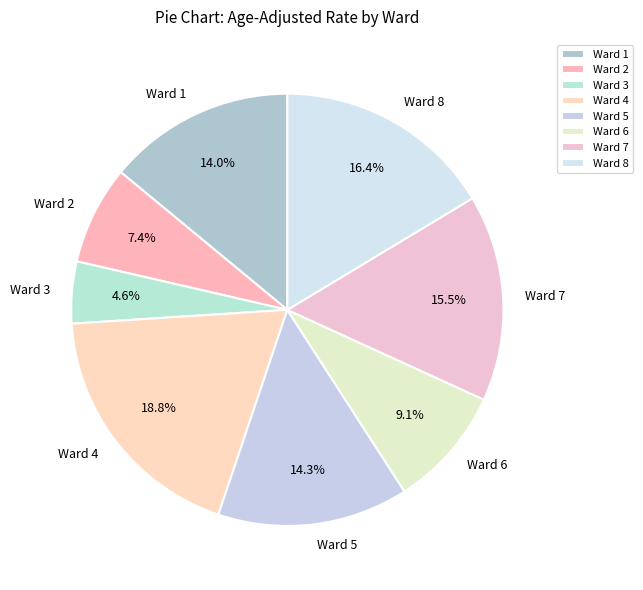

Which has a higher value, Ward 3 or Ward 7?

Ward 7